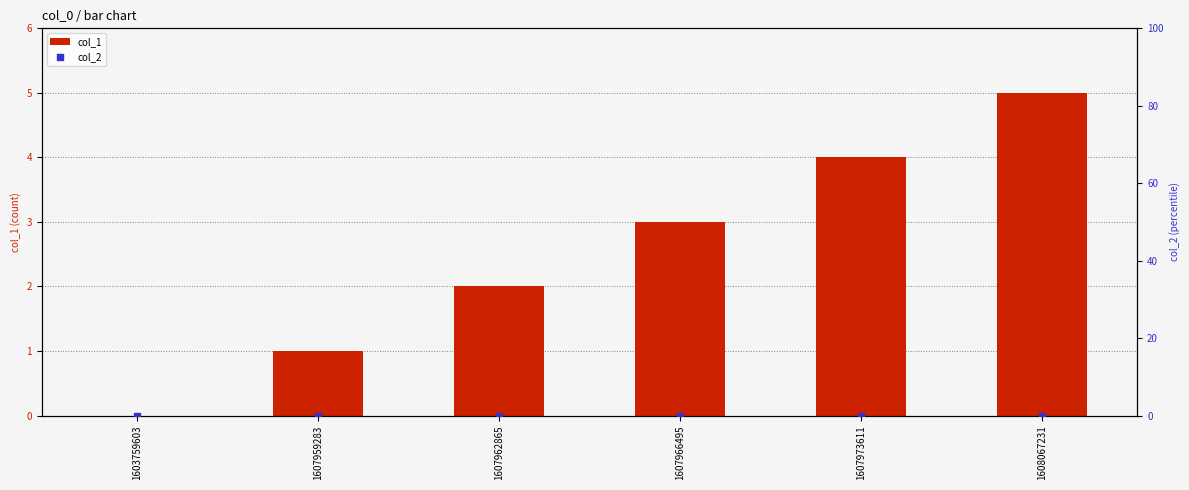

Which series contains the lowest Y value?

col_1